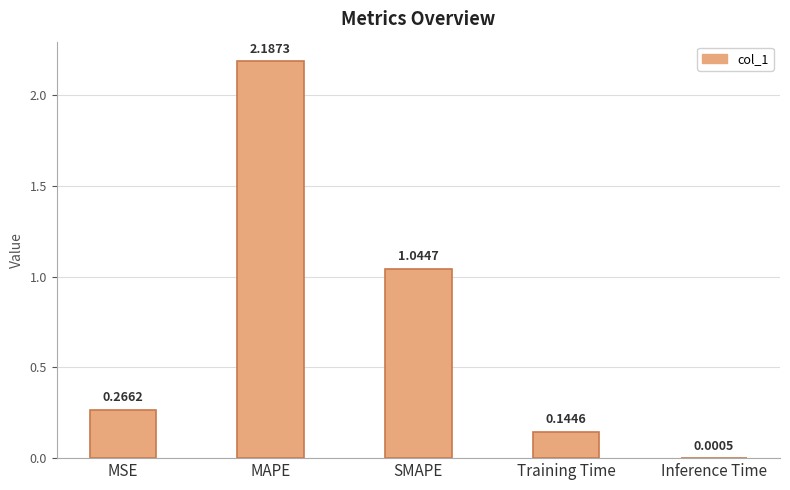

At which label is the value closest to 1?

SMAPE